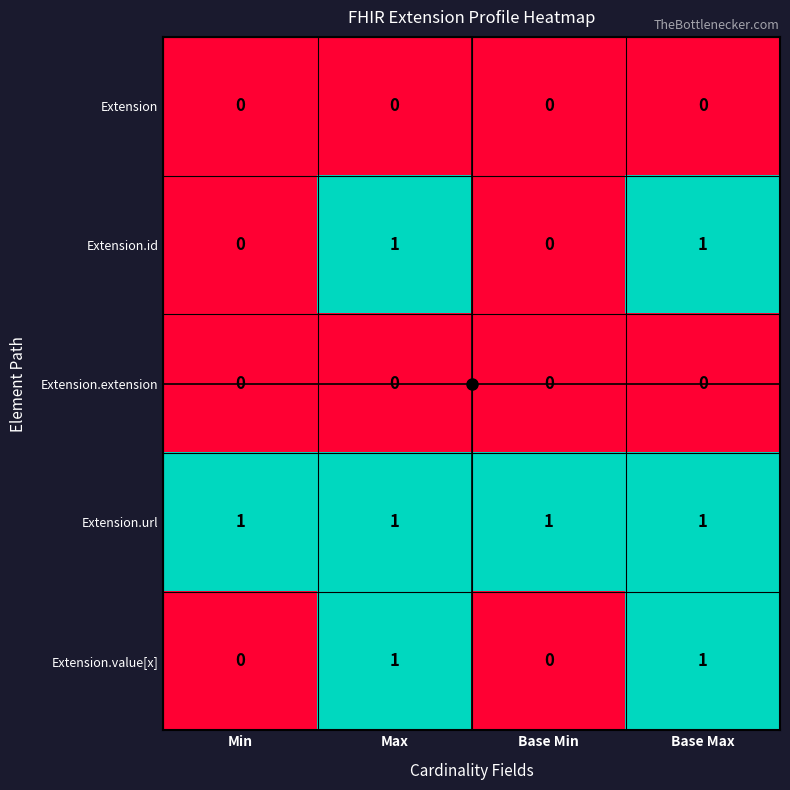

Is the value of Extension.extension at Max greater than the value of Extension.id at Base Max?

No